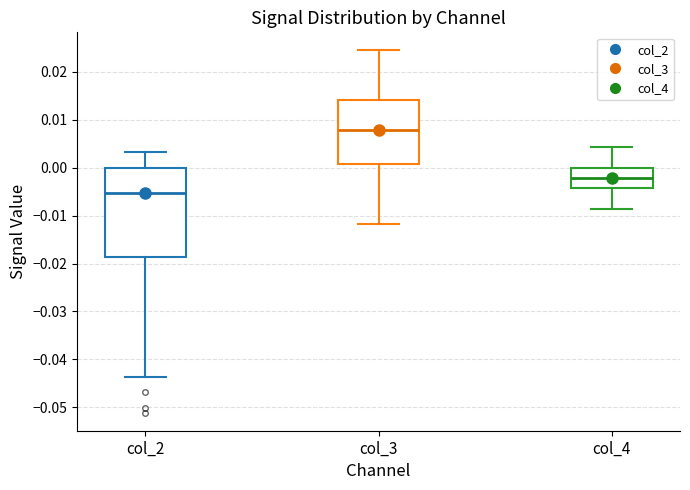

Which box's median line is the lowest?

col_2